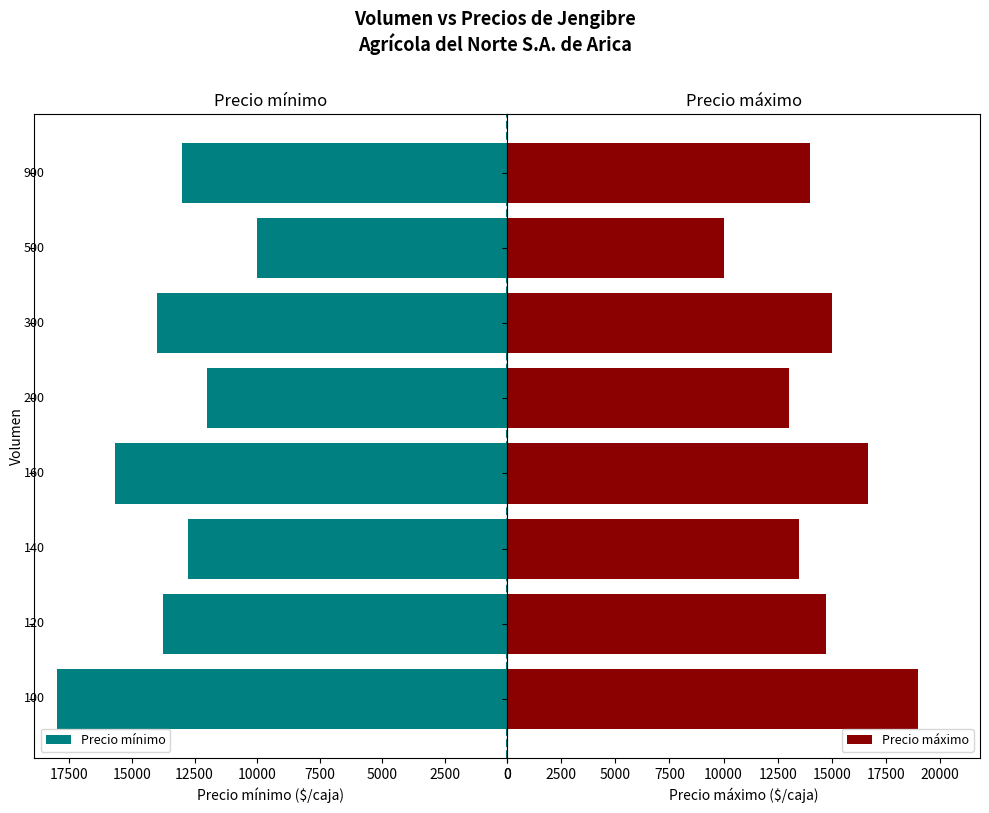

What is the difference between the second highest and second lowest values in the Precio máximo series?

3666.7